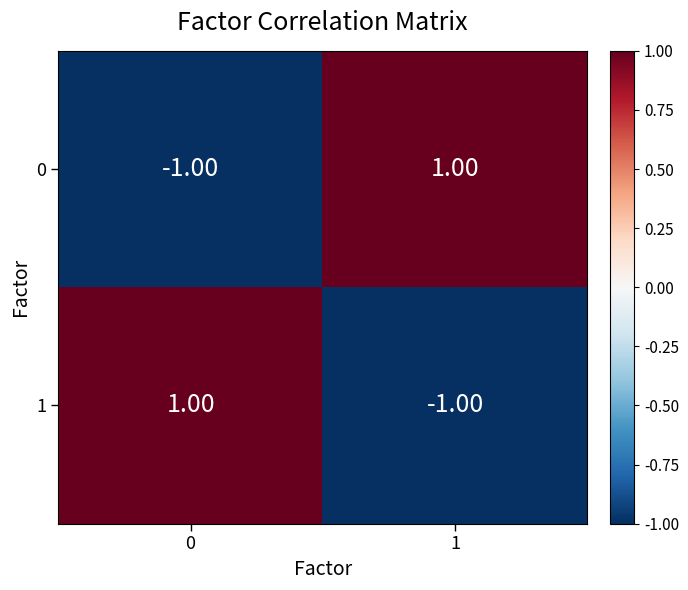

Rank the categories by 0 value from highest to lowest.

1, 0